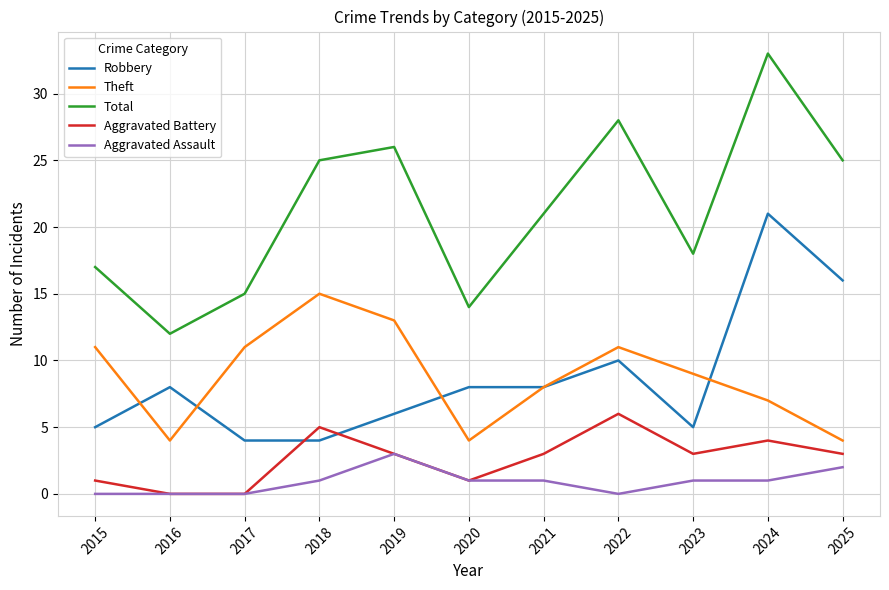

What is the greatest value displayed?

33